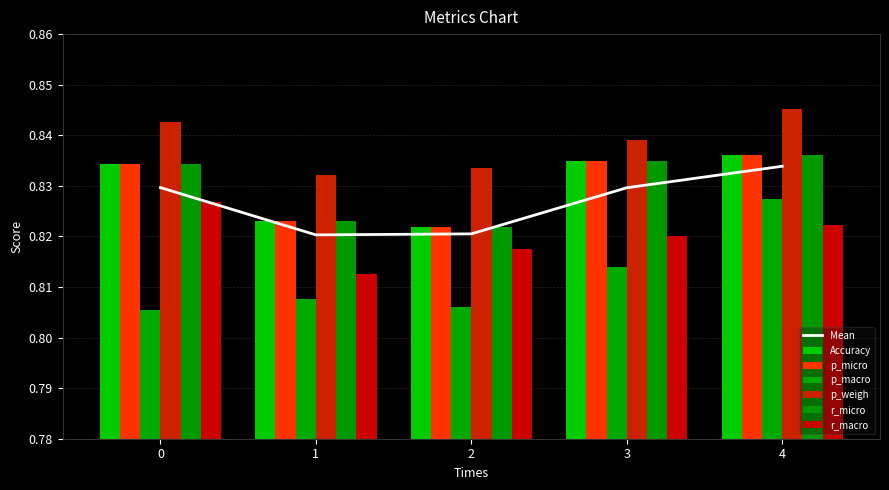

At which label is Accuracy closest to 0?

2